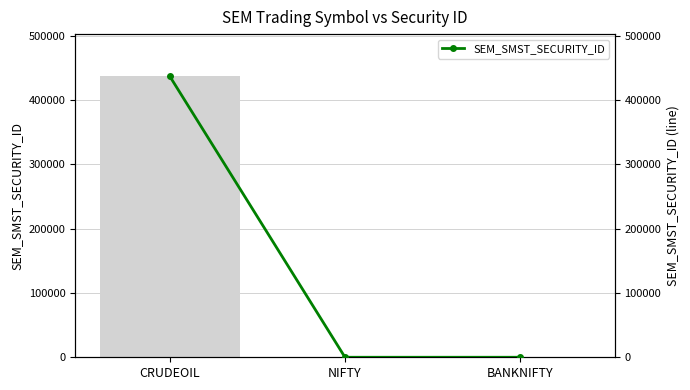

Where does the data first go above 25?

CRUDEOIL